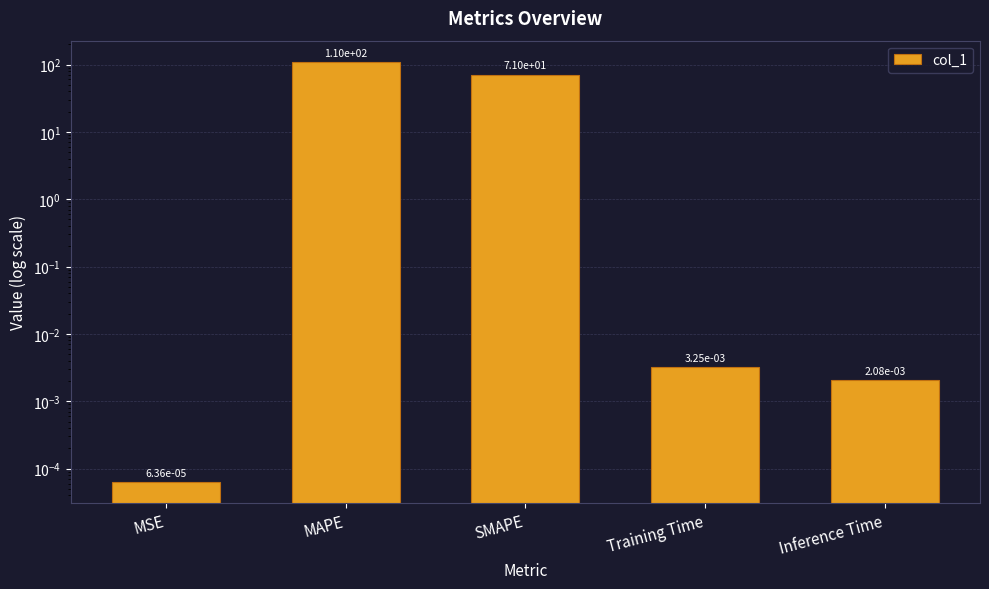

Reading left to right, list all the values displayed in this chart.

MSE=0.0	MAPE=110.2	SMAPE=71.0	Training Time=0.0	Inference Time=0.0